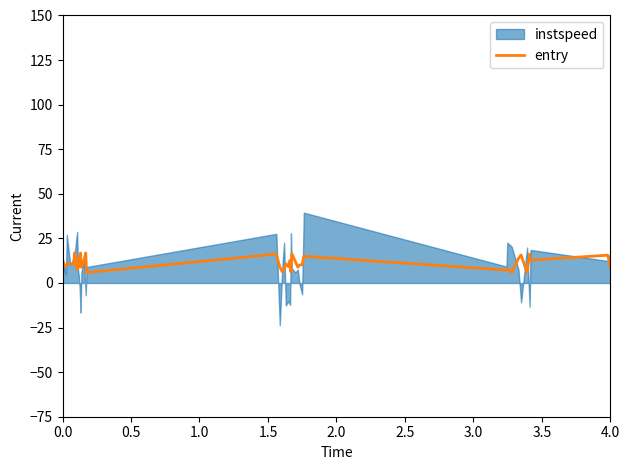

What is the sum of all values?

442.6